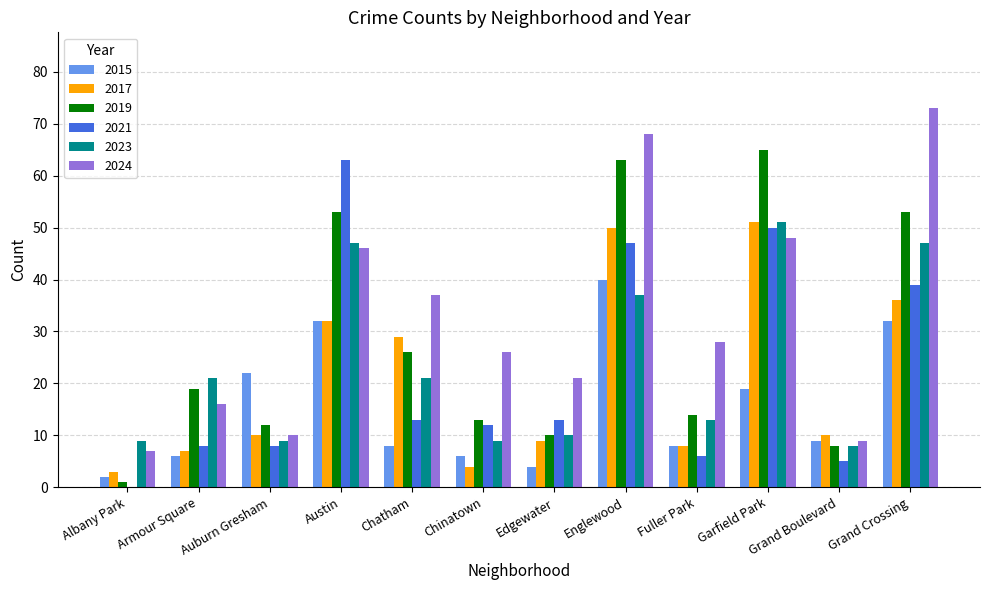

The 2015 series shows 18 at Englewood. True or false?

False